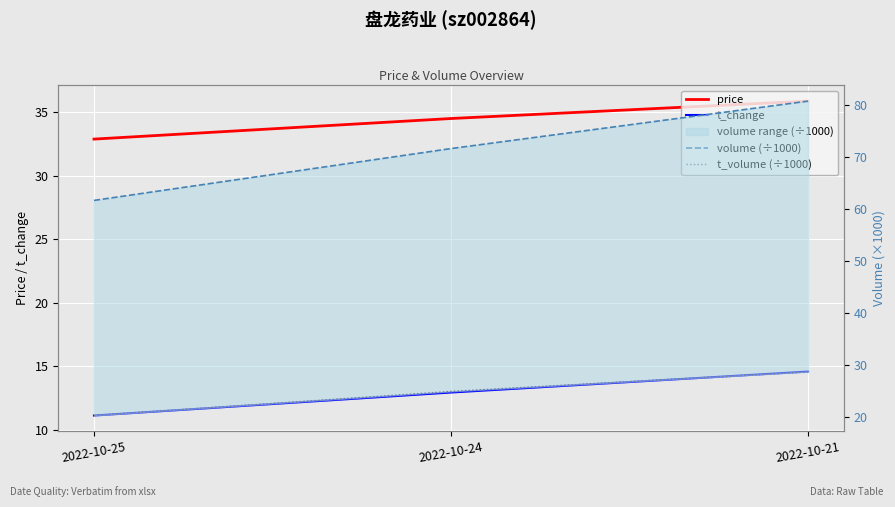

What is the difference between the t_volume (÷1000) values at 2022-10-21 and 2022-10-24?

3.8